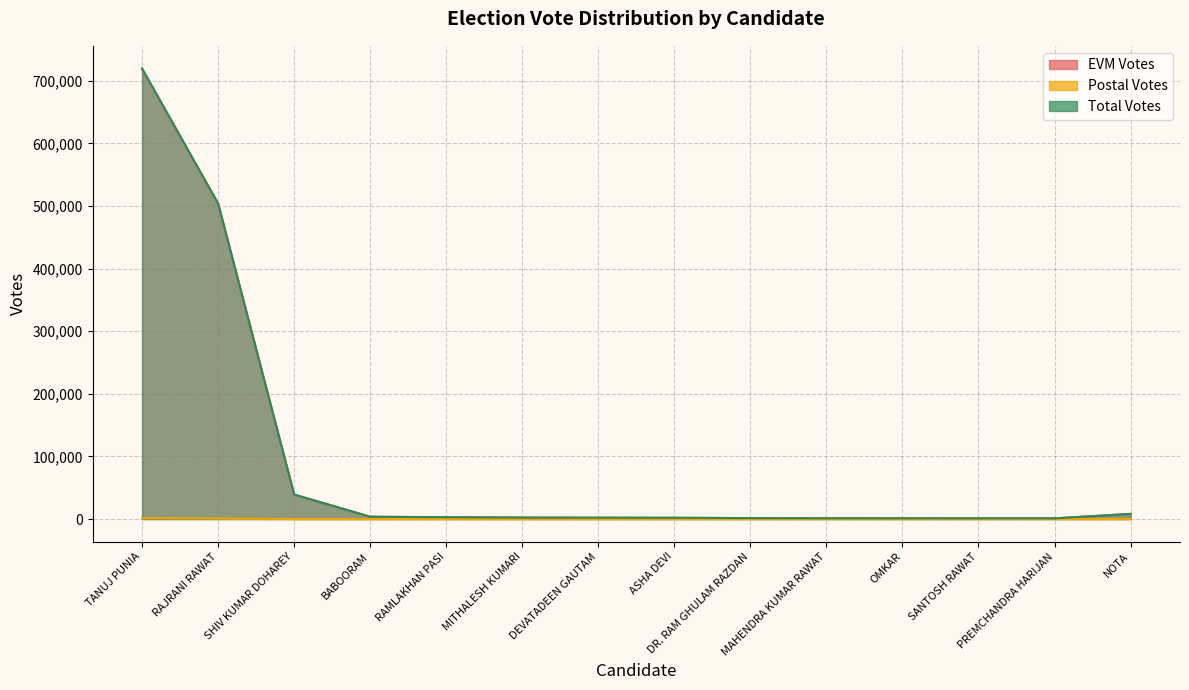

How many data points in Postal Votes are less than 1?

2